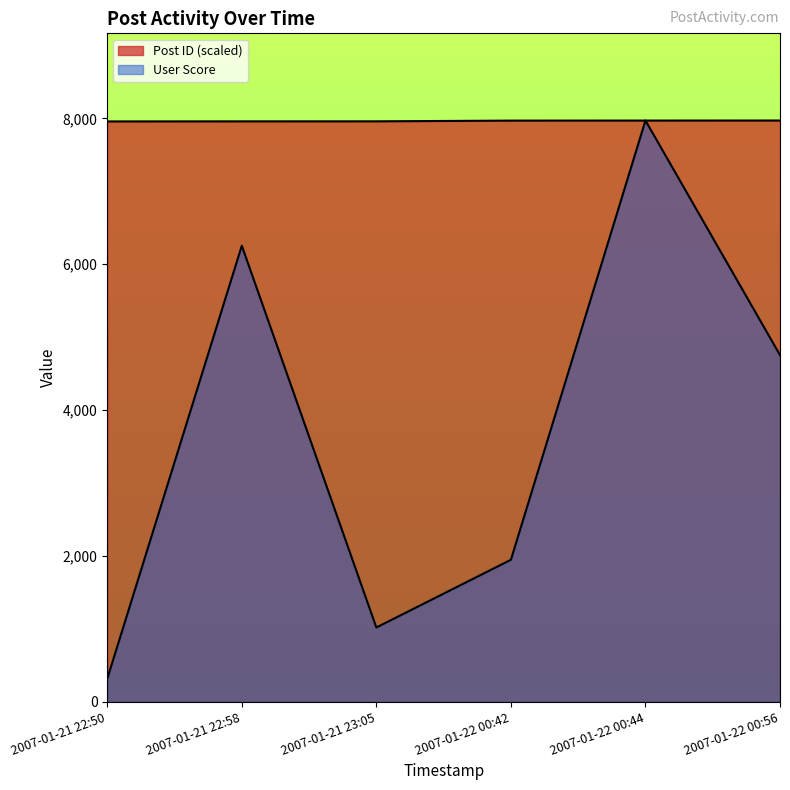

At which category does User Score reach its first local peak?

2007-01-21 22:58